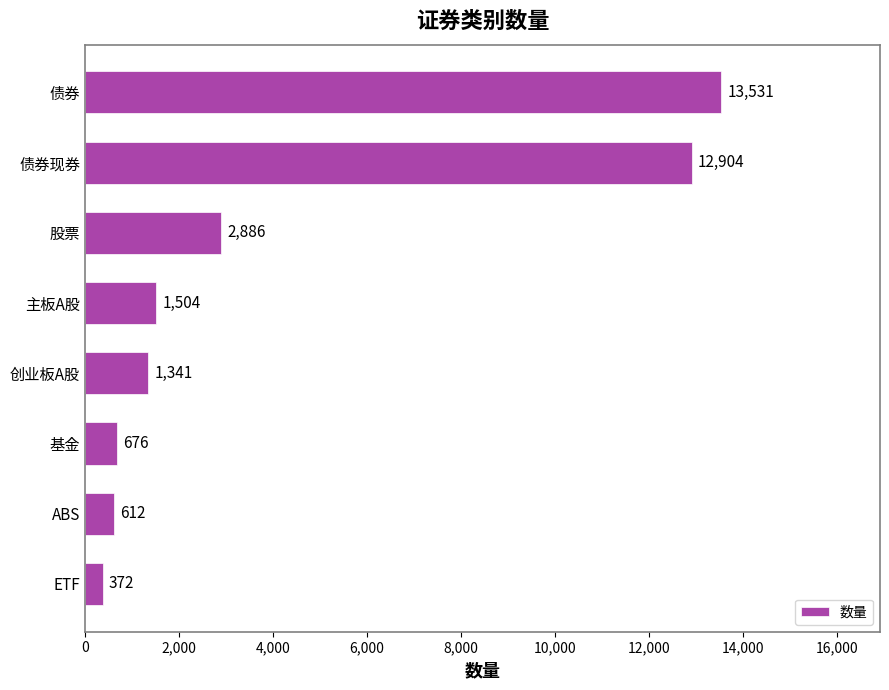

What is the average value?

4228